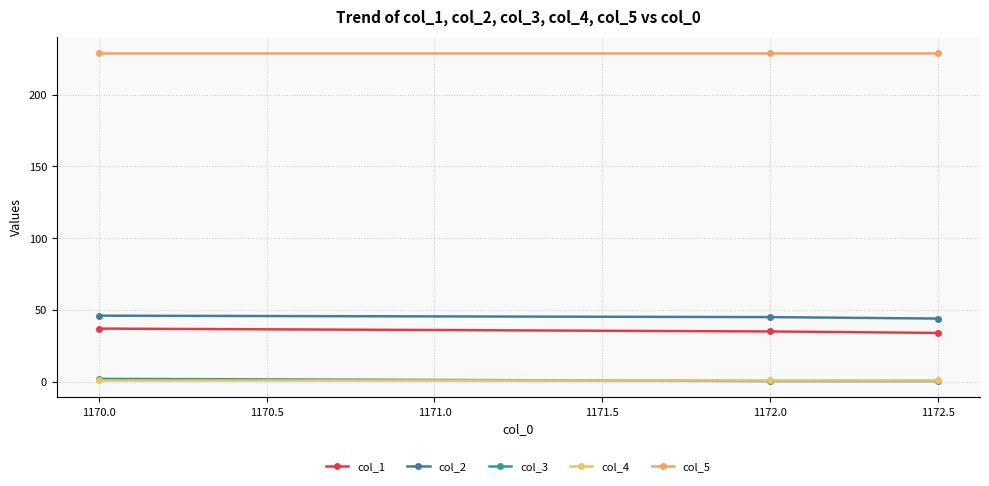

How many values in the col_1 series are below 35?

1